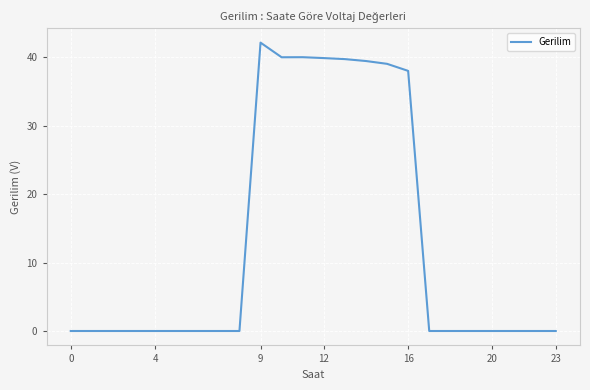

What is the greatest value displayed?

42.2